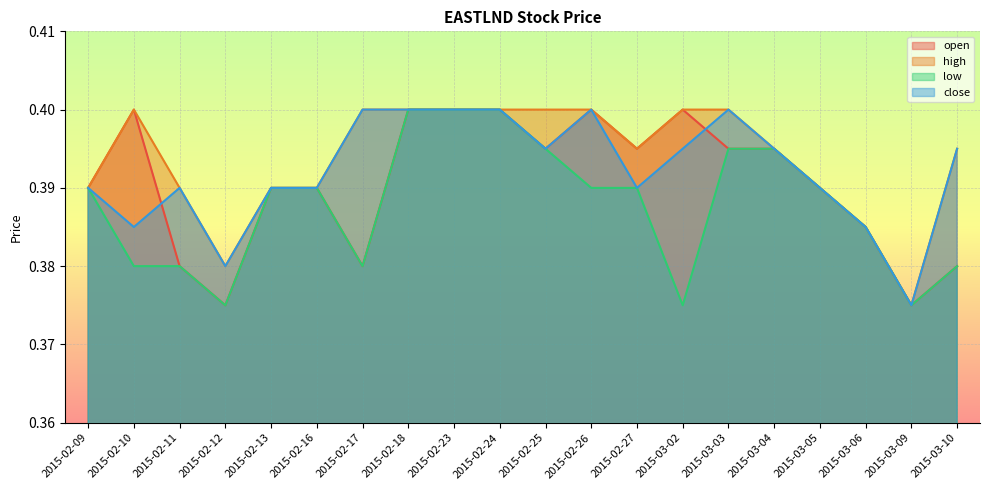

True or false: low and high intersect in this chart.

False